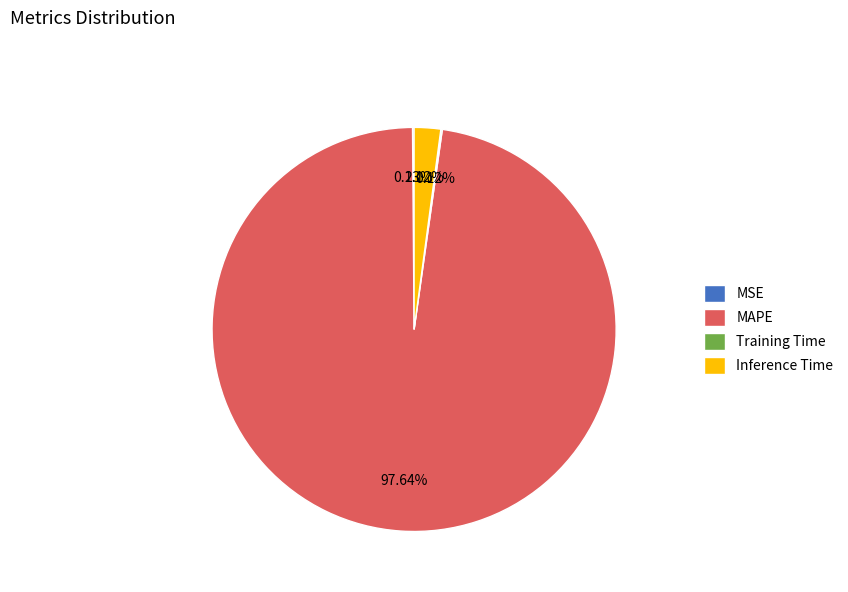

Which slice is the largest?

MAPE